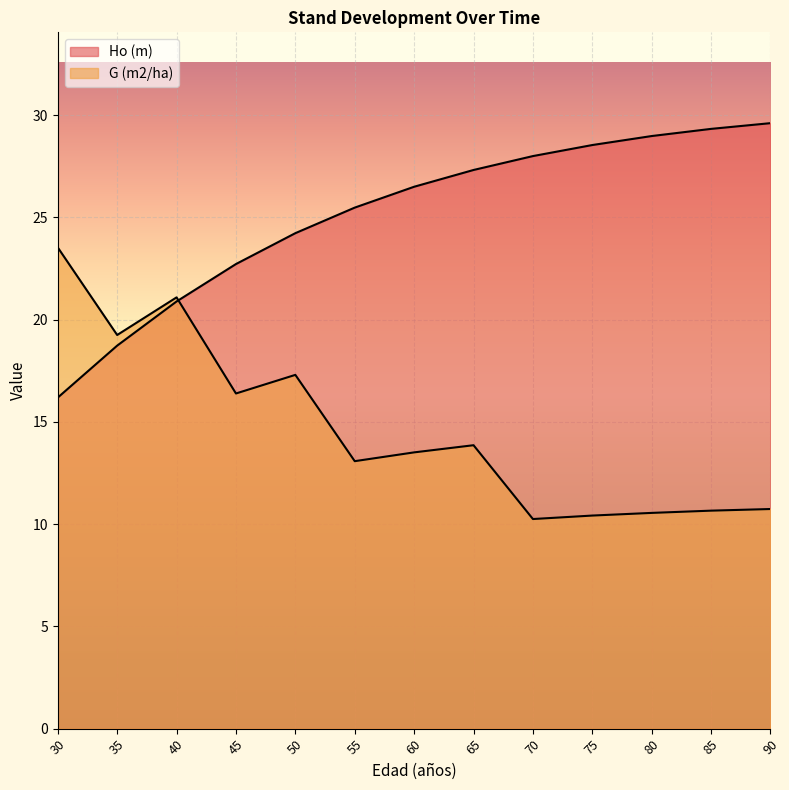

What are all the series names shown in the legend?

Ho (m), G (m2/ha)